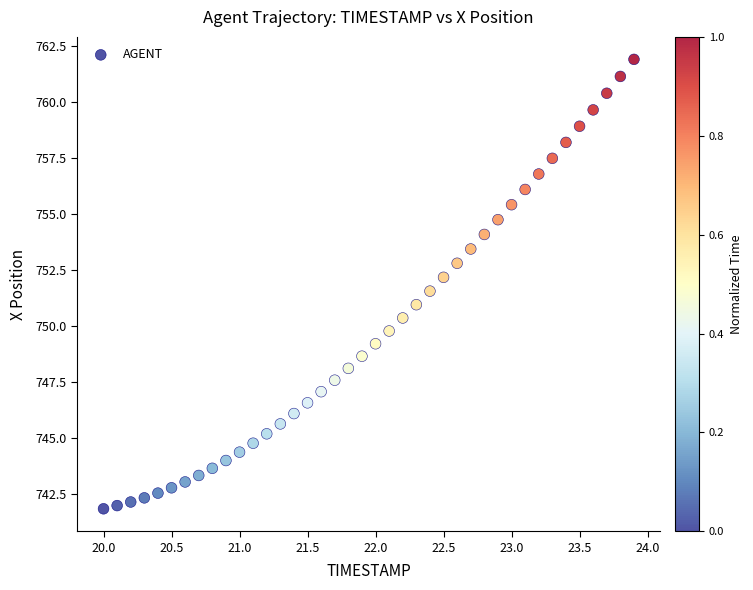

What is the range of X values (max minus min)?

3.9